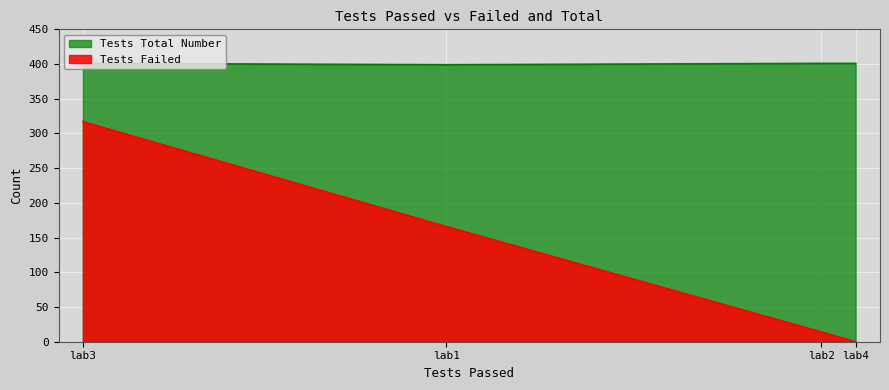

Which category has the lowest value in the Tests Failed series?

lab4